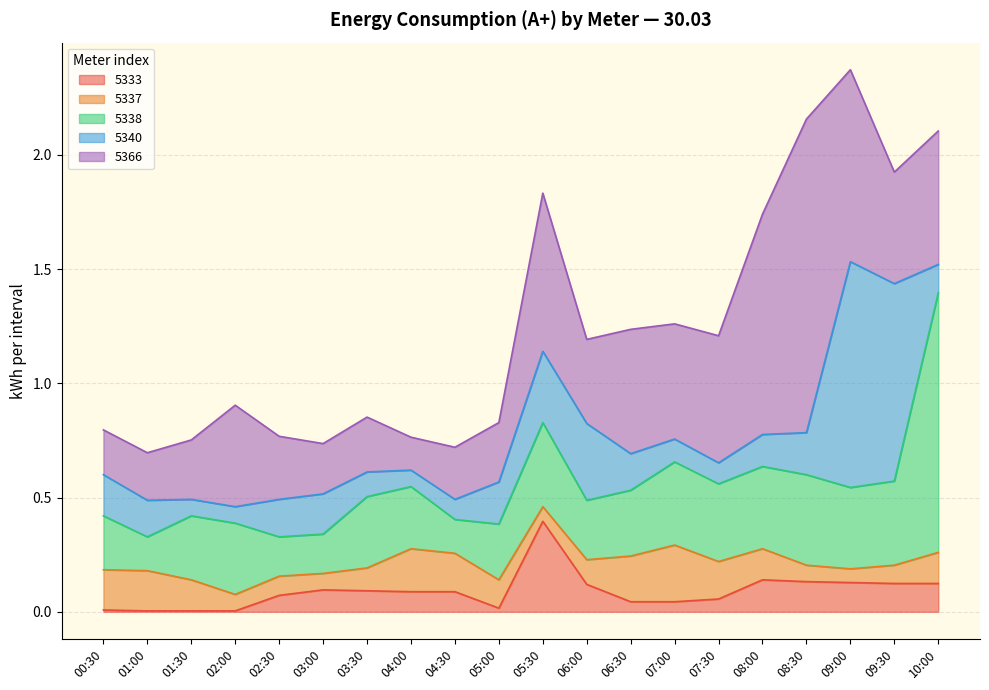

How many lines are shown in the chart?

5